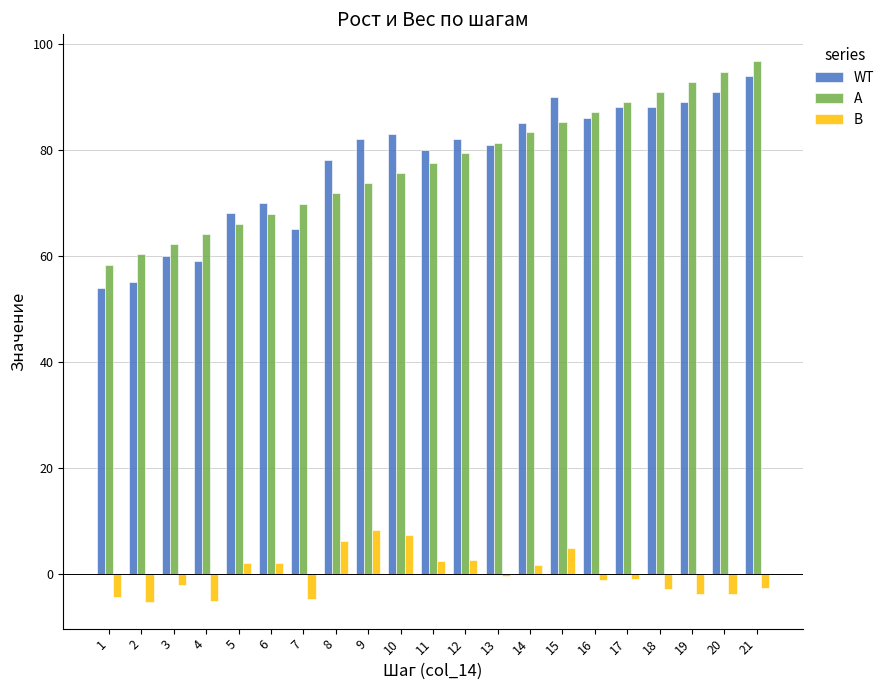

How many data points in A are above 77?

11